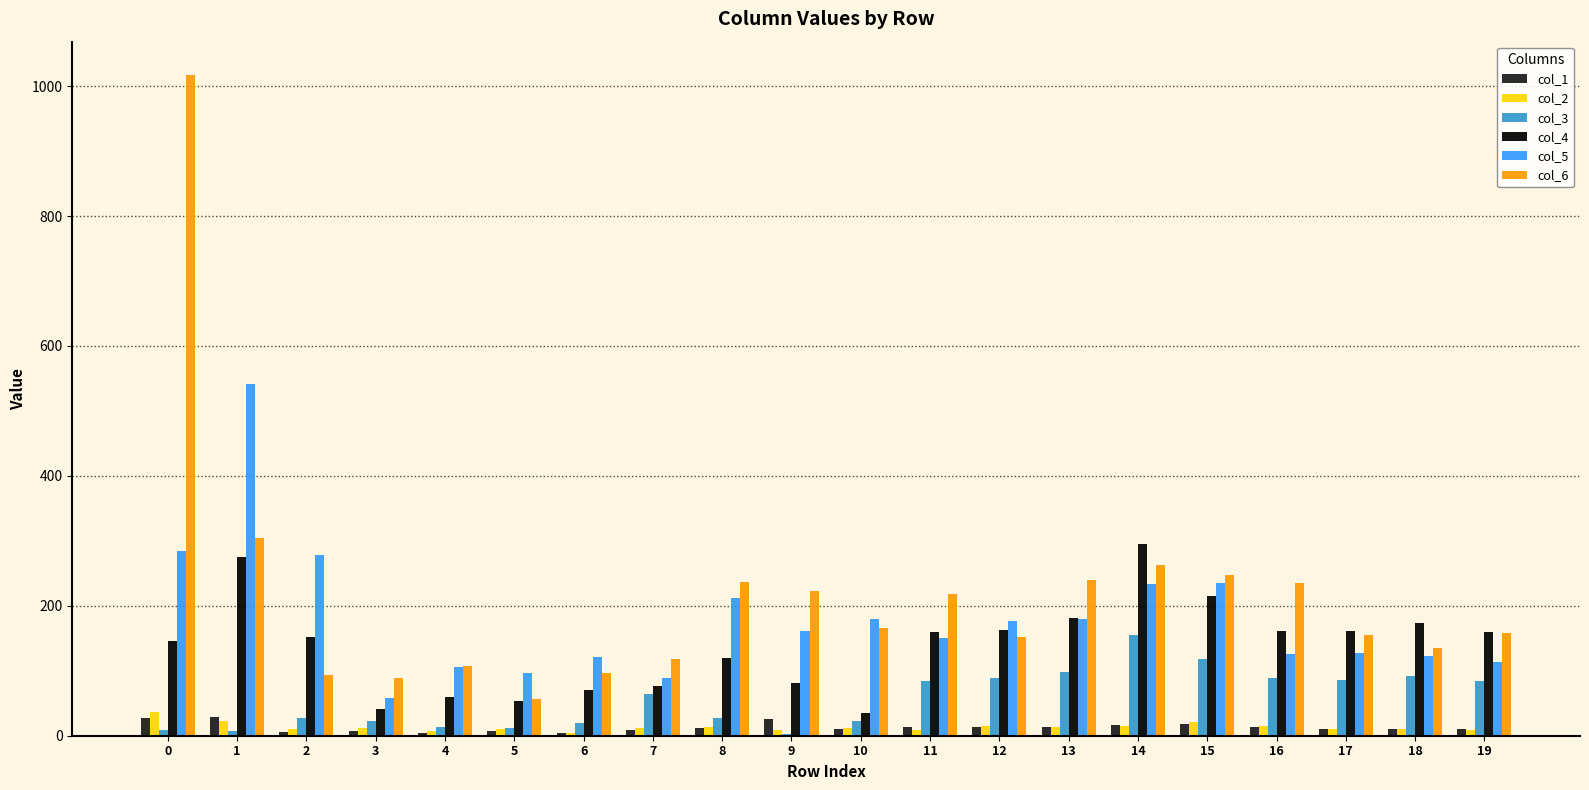

How many groups of bars are there?

20